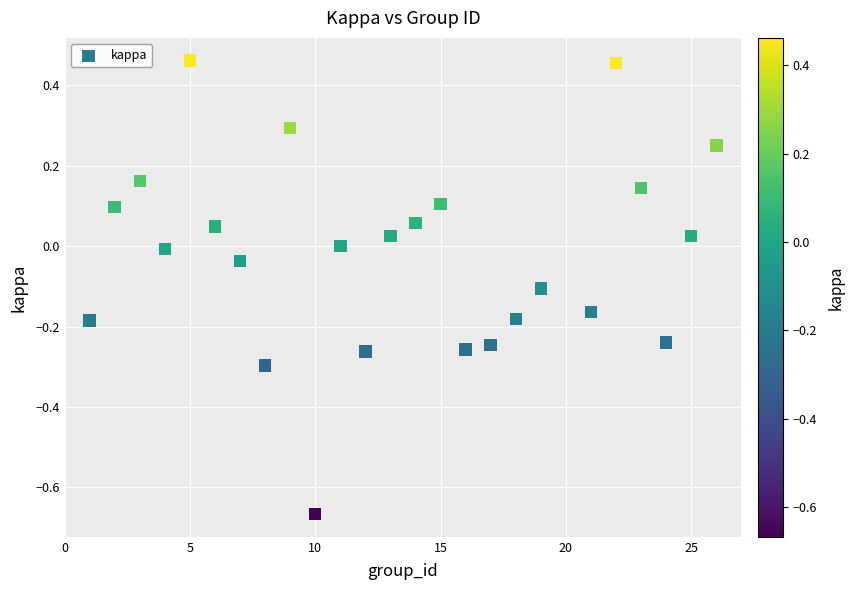

What is the range of X values (max minus min)?

25.0